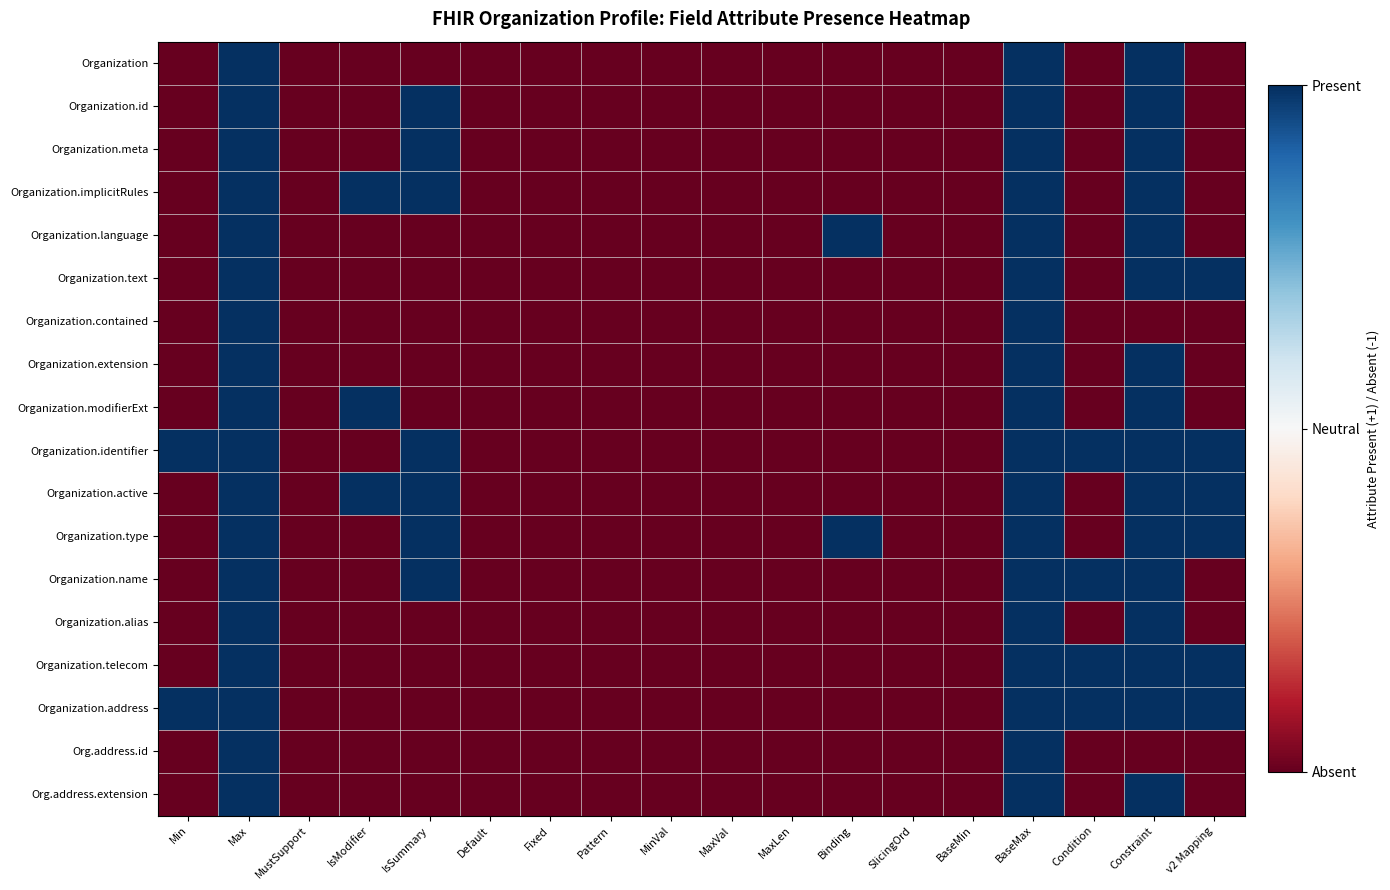

Reading left to right, transcribe all the data shown in this chart.

Organization: Min=-1	Max=1	MustSupport=-1	IsModifier=-1	IsSummary=-1	Default=-1	Fixed=-1	Pattern=-1	MinVal=-1	MaxVal=-1	MaxLen=-1	Binding=-1	SlicingOrd=-1	BaseMin=-1	BaseMax=1	Condition=-1	Constraint=1	v2 Mapping=-1
Organization.id: Min=-1	Max=1	MustSupport=-1	IsModifier=-1	IsSummary=1	Default=-1	Fixed=-1	Pattern=-1	MinVal=-1	MaxVal=-1	MaxLen=-1	Binding=-1	SlicingOrd=-1	BaseMin=-1	BaseMax=1	Condition=-1	Constraint=1	v2 Mapping=-1
Organization.meta: Min=-1	Max=1	MustSupport=-1	IsModifier=-1	IsSummary=1	Default=-1	Fixed=-1	Pattern=-1	MinVal=-1	MaxVal=-1	MaxLen=-1	Binding=-1	SlicingOrd=-1	BaseMin=-1	BaseMax=1	Condition=-1	Constraint=1	v2 Mapping=-1
Organization.implicitRules: Min=-1	Max=1	MustSupport=-1	IsModifier=1	IsSummary=1	Default=-1	Fixed=-1	Pattern=-1	MinVal=-1	MaxVal=-1	MaxLen=-1	Binding=-1	SlicingOrd=-1	BaseMin=-1	BaseMax=1	Condition=-1	Constraint=1	v2 Mapping=-1
Organization.language: Min=-1	Max=1	MustSupport=-1	IsModifier=-1	IsSummary=-1	Default=-1	Fixed=-1	Pattern=-1	MinVal=-1	MaxVal=-1	MaxLen=-1	Binding=1	SlicingOrd=-1	BaseMin=-1	BaseMax=1	Condition=-1	Constraint=1	v2 Mapping=-1
Organization.text: Min=-1	Max=1	MustSupport=-1	IsModifier=-1	IsSummary=-1	Default=-1	Fixed=-1	Pattern=-1	MinVal=-1	MaxVal=-1	MaxLen=-1	Binding=-1	SlicingOrd=-1	BaseMin=-1	BaseMax=1	Condition=-1	Constraint=1	v2 Mapping=1
Organization.contained: Min=-1	Max=1	MustSupport=-1	IsModifier=-1	IsSummary=-1	Default=-1	Fixed=-1	Pattern=-1	MinVal=-1	MaxVal=-1	MaxLen=-1	Binding=-1	SlicingOrd=-1	BaseMin=-1	BaseMax=1	Condition=-1	Constraint=-1	v2 Mapping=-1
Organization.extension: Min=-1	Max=1	MustSupport=-1	IsModifier=-1	IsSummary=-1	Default=-1	Fixed=-1	Pattern=-1	MinVal=-1	MaxVal=-1	MaxLen=-1	Binding=-1	SlicingOrd=-1	BaseMin=-1	BaseMax=1	Condition=-1	Constraint=1	v2 Mapping=-1
Organization.modifierExt: Min=-1	Max=1	MustSupport=-1	IsModifier=1	IsSummary=-1	Default=-1	Fixed=-1	Pattern=-1	MinVal=-1	MaxVal=-1	MaxLen=-1	Binding=-1	SlicingOrd=-1	BaseMin=-1	BaseMax=1	Condition=-1	Constraint=1	v2 Mapping=-1
Organization.identifier: Min=1	Max=1	MustSupport=-1	IsModifier=-1	IsSummary=1	Default=-1	Fixed=-1	Pattern=-1	MinVal=-1	MaxVal=-1	MaxLen=-1	Binding=-1	SlicingOrd=-1	BaseMin=-1	BaseMax=1	Condition=1	Constraint=1	v2 Mapping=1
Organization.active: Min=-1	Max=1	MustSupport=-1	IsModifier=1	IsSummary=1	Default=-1	Fixed=-1	Pattern=-1	MinVal=-1	MaxVal=-1	MaxLen=-1	Binding=-1	SlicingOrd=-1	BaseMin=-1	BaseMax=1	Condition=-1	Constraint=1	v2 Mapping=1
Organization.type: Min=-1	Max=1	MustSupport=-1	IsModifier=-1	IsSummary=1	Default=-1	Fixed=-1	Pattern=-1	MinVal=-1	MaxVal=-1	MaxLen=-1	Binding=1	SlicingOrd=-1	BaseMin=-1	BaseMax=1	Condition=-1	Constraint=1	v2 Mapping=1
Organization.name: Min=-1	Max=1	MustSupport=-1	IsModifier=-1	IsSummary=1	Default=-1	Fixed=-1	Pattern=-1	MinVal=-1	MaxVal=-1	MaxLen=-1	Binding=-1	SlicingOrd=-1	BaseMin=-1	BaseMax=1	Condition=1	Constraint=1	v2 Mapping=-1
Organization.alias: Min=-1	Max=1	MustSupport=-1	IsModifier=-1	IsSummary=-1	Default=-1	Fixed=-1	Pattern=-1	MinVal=-1	MaxVal=-1	MaxLen=-1	Binding=-1	SlicingOrd=-1	BaseMin=-1	BaseMax=1	Condition=-1	Constraint=1	v2 Mapping=-1
Organization.telecom: Min=-1	Max=1	MustSupport=-1	IsModifier=-1	IsSummary=-1	Default=-1	Fixed=-1	Pattern=-1	MinVal=-1	MaxVal=-1	MaxLen=-1	Binding=-1	SlicingOrd=-1	BaseMin=-1	BaseMax=1	Condition=1	Constraint=1	v2 Mapping=1
Organization.address: Min=1	Max=1	MustSupport=-1	IsModifier=-1	IsSummary=-1	Default=-1	Fixed=-1	Pattern=-1	MinVal=-1	MaxVal=-1	MaxLen=-1	Binding=-1	SlicingOrd=-1	BaseMin=-1	BaseMax=1	Condition=1	Constraint=1	v2 Mapping=1
Org.address.id: Min=-1	Max=1	MustSupport=-1	IsModifier=-1	IsSummary=-1	Default=-1	Fixed=-1	Pattern=-1	MinVal=-1	MaxVal=-1	MaxLen=-1	Binding=-1	SlicingOrd=-1	BaseMin=-1	BaseMax=1	Condition=-1	Constraint=-1	v2 Mapping=-1
Org.address.extension: Min=-1	Max=1	MustSupport=-1	IsModifier=-1	IsSummary=-1	Default=-1	Fixed=-1	Pattern=-1	MinVal=-1	MaxVal=-1	MaxLen=-1	Binding=-1	SlicingOrd=-1	BaseMin=-1	BaseMax=1	Condition=-1	Constraint=1	v2 Mapping=-1